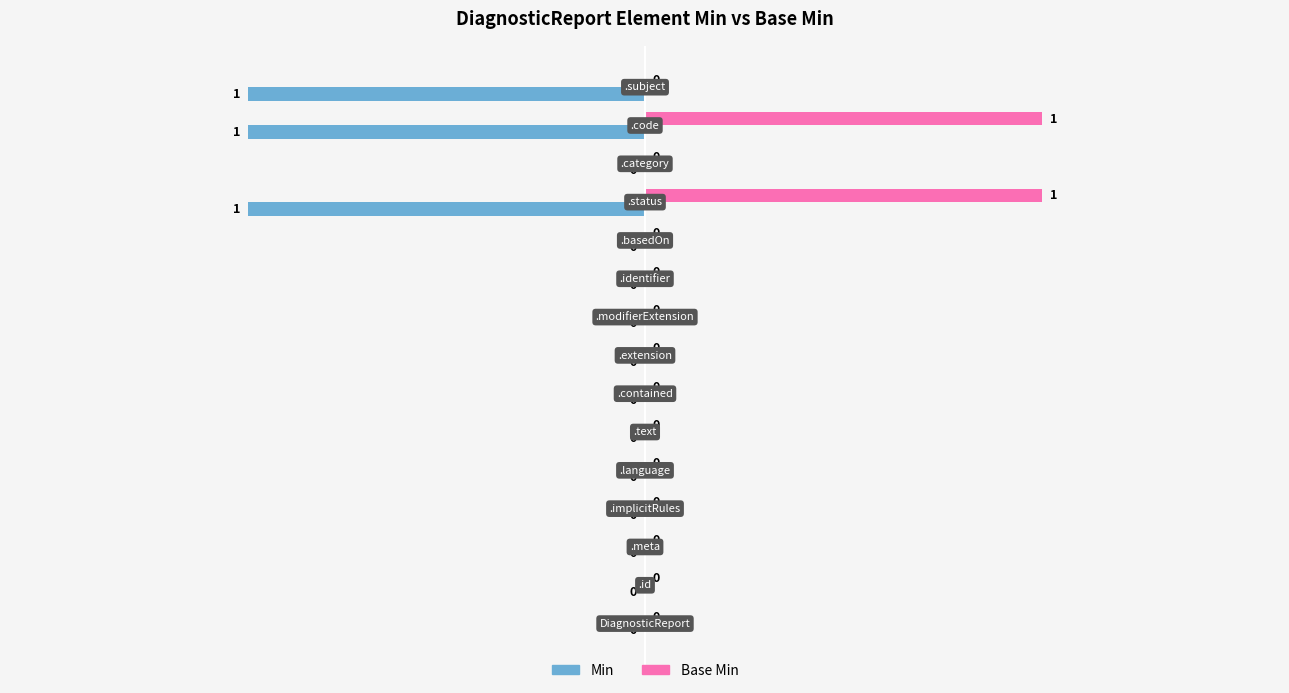

Which series has the largest total across all categories?

Base Min